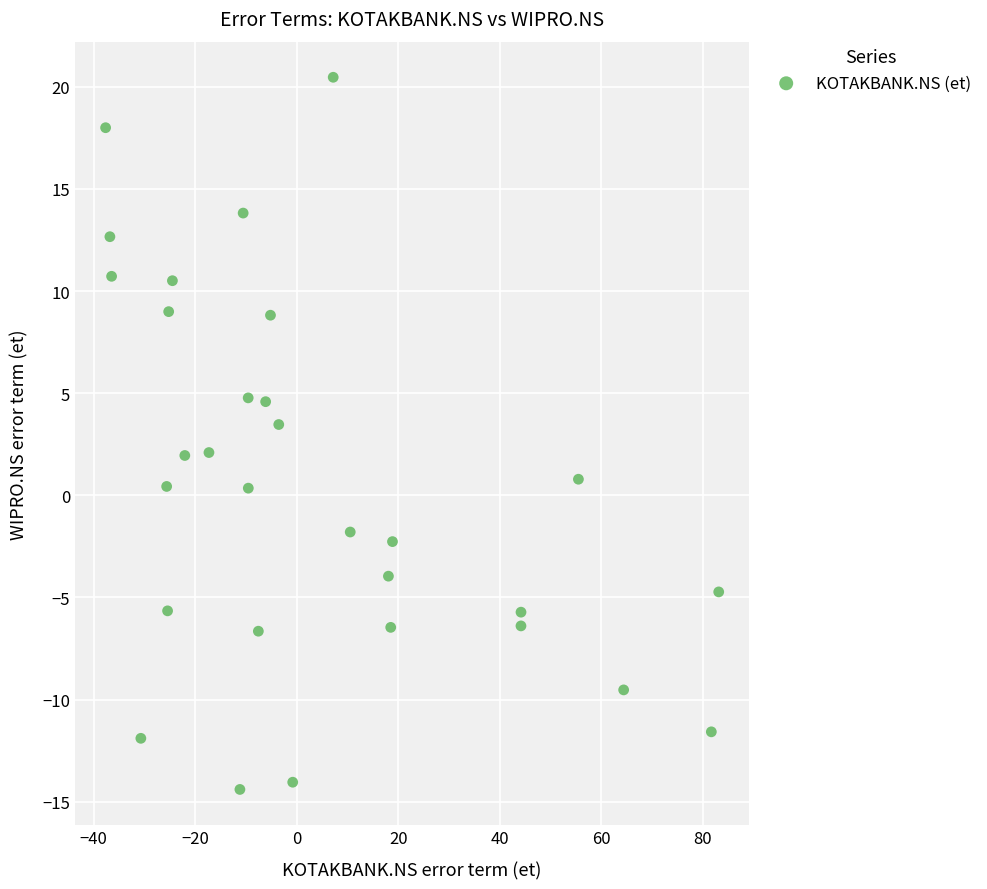

What Y value in the scatter plot is closest to 3?

3.5